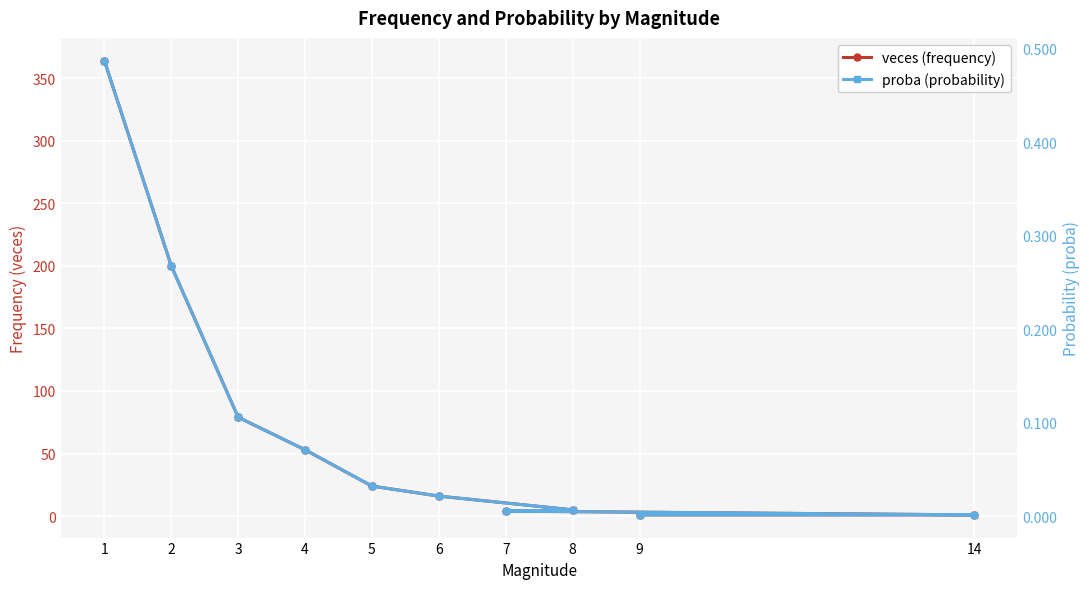

What is the label of the 5th point from the left?

5